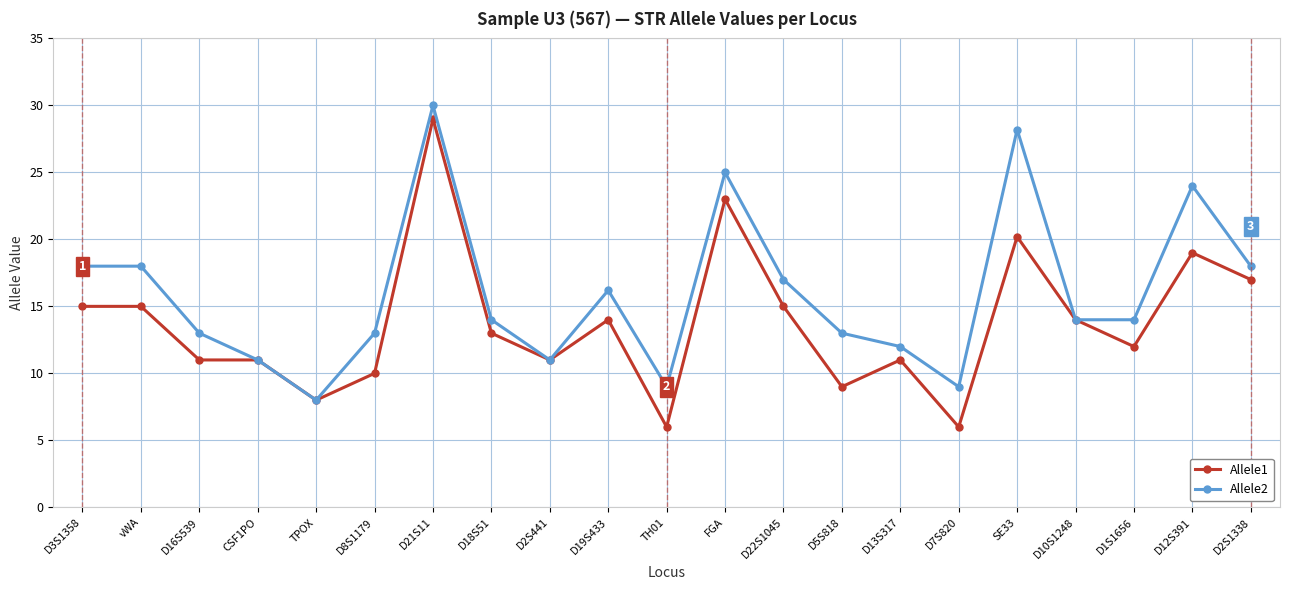

Which series has the widest spread of values?

Allele1